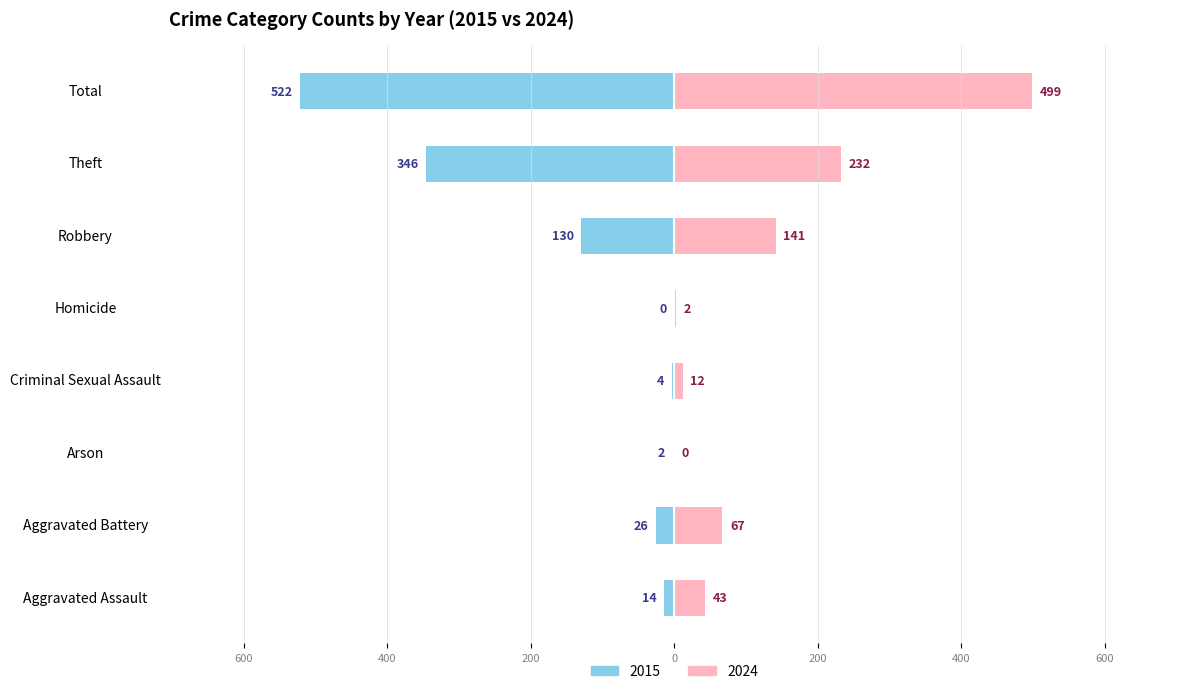

How many bars are there in each group?

2